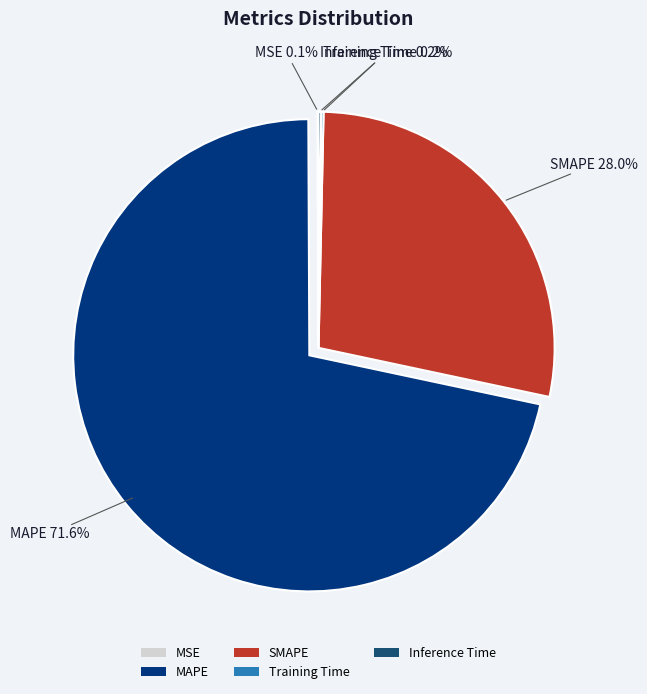

Is there a majority slice in this chart?

Yes